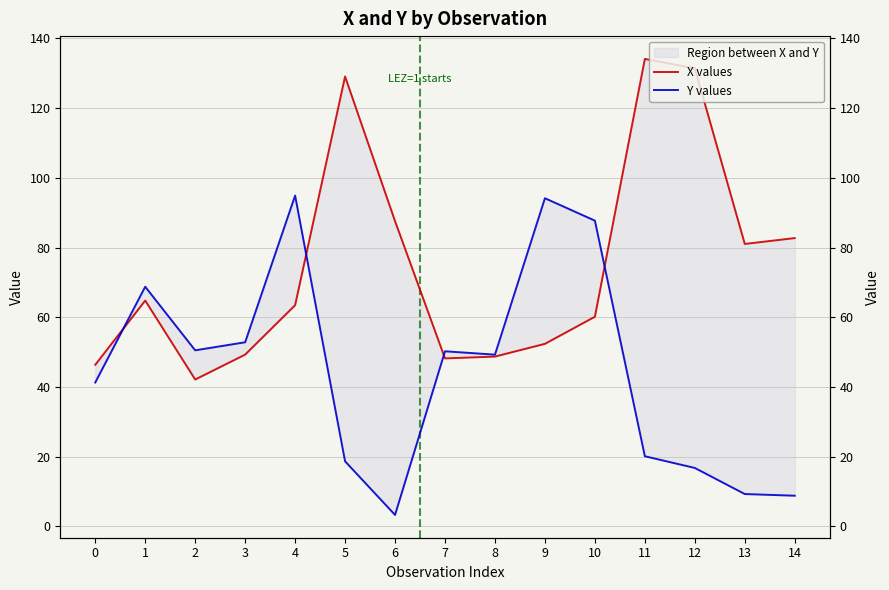

What is the value of the X values point at the 1st from the left?

46.4